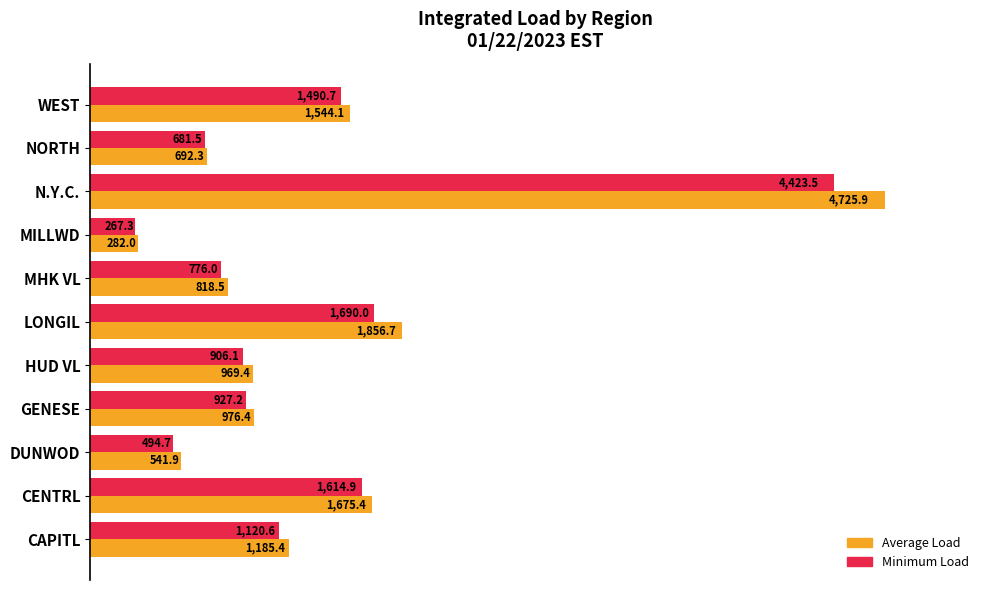

Between CENTRL and MHK VL, which series saw the biggest shift?

Average Load